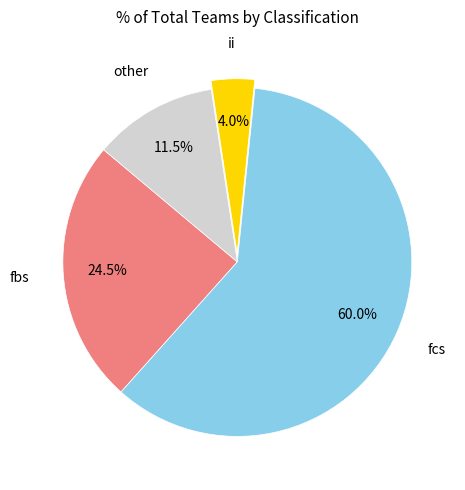

Between fcs and ii, which is larger?

fcs